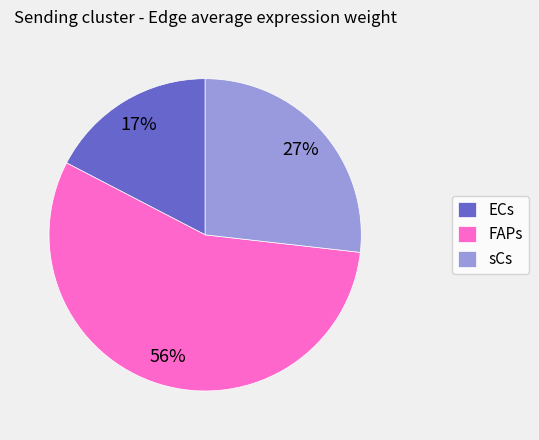

Which has a higher value, FAPs or sCs?

FAPs